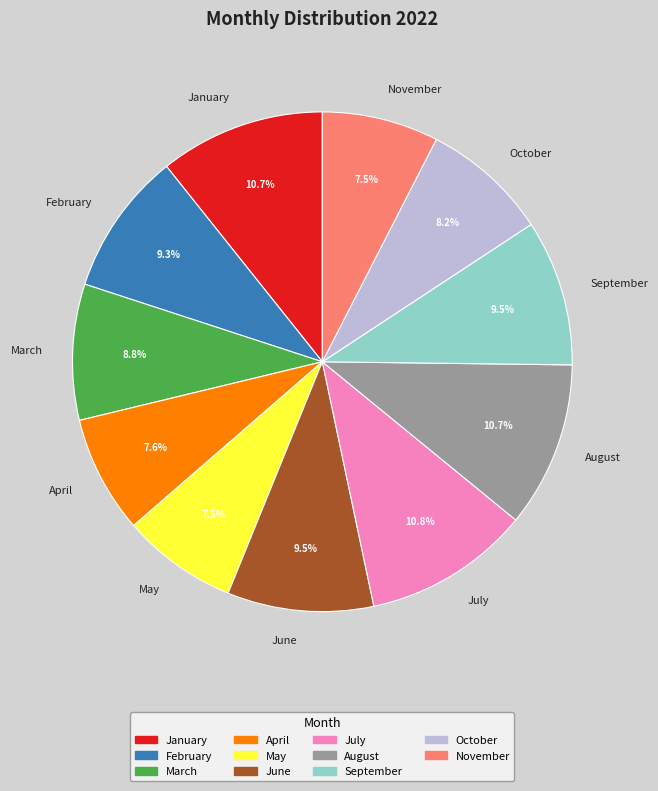

Between September and November, which is larger?

September